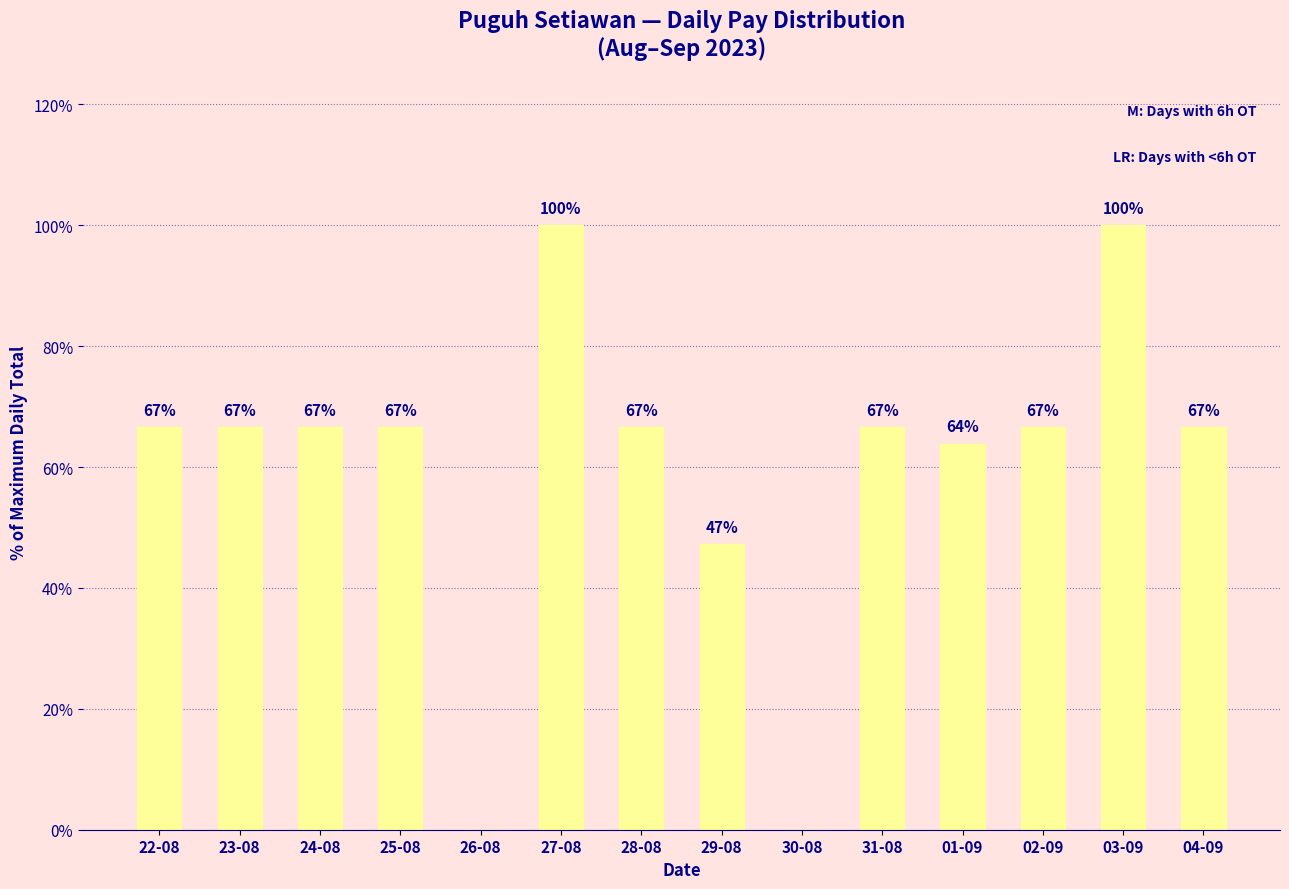

Count the number of data series in this chart.

1